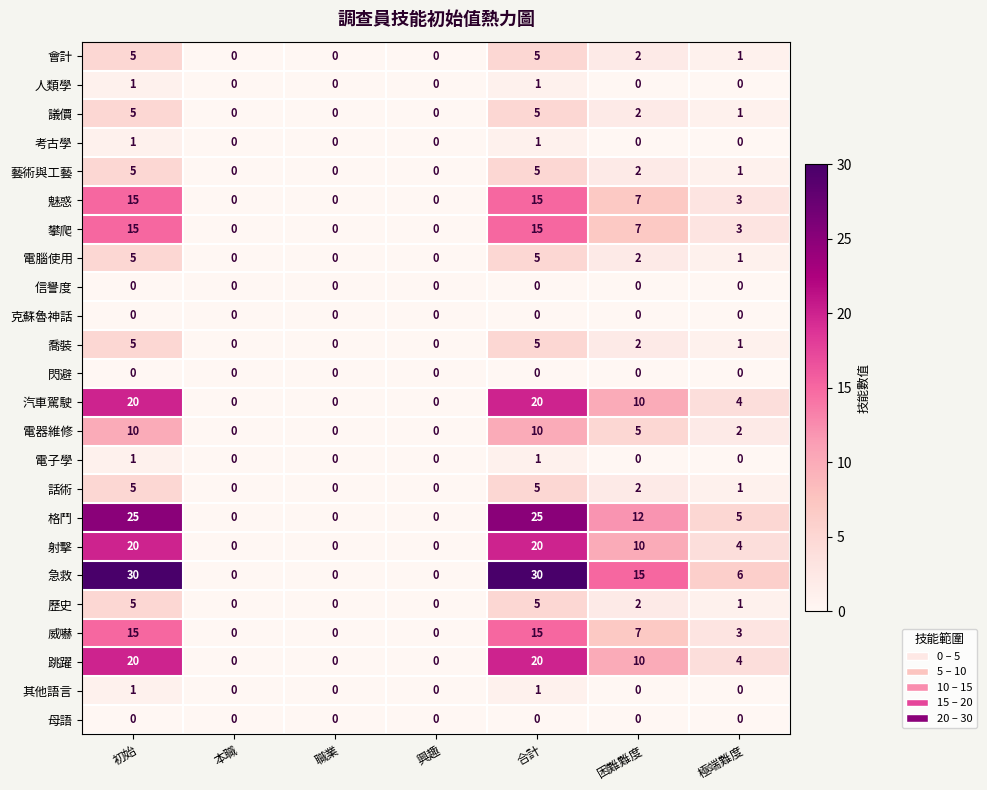

True or false: 話術 has a value of 0 at 職業.

True